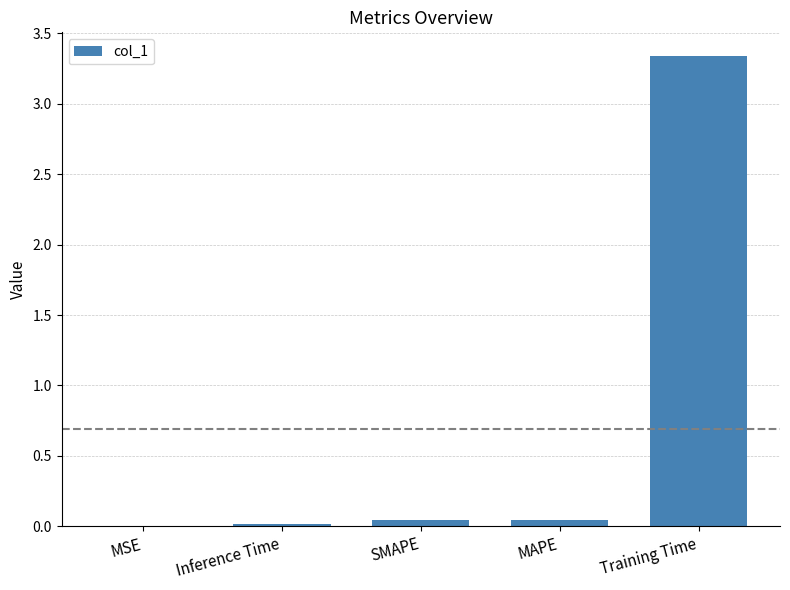

Which has a higher value, MSE or Training Time?

Training Time